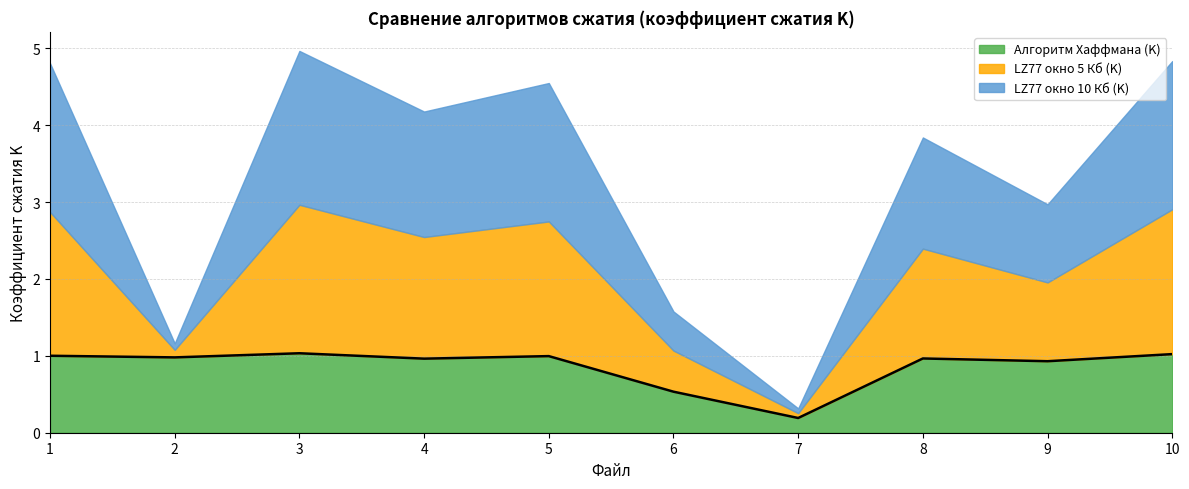

Between 8 and 3, which is larger?

3